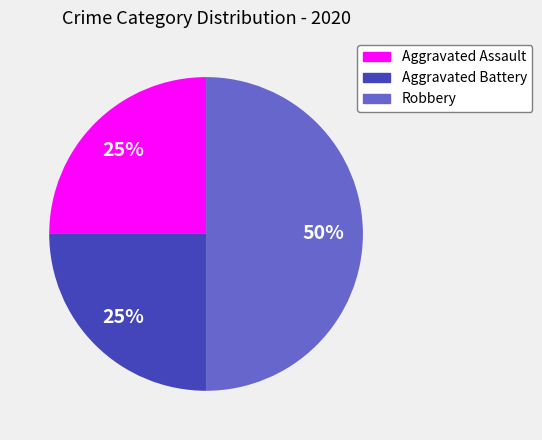

How many segments does this pie chart have?

3